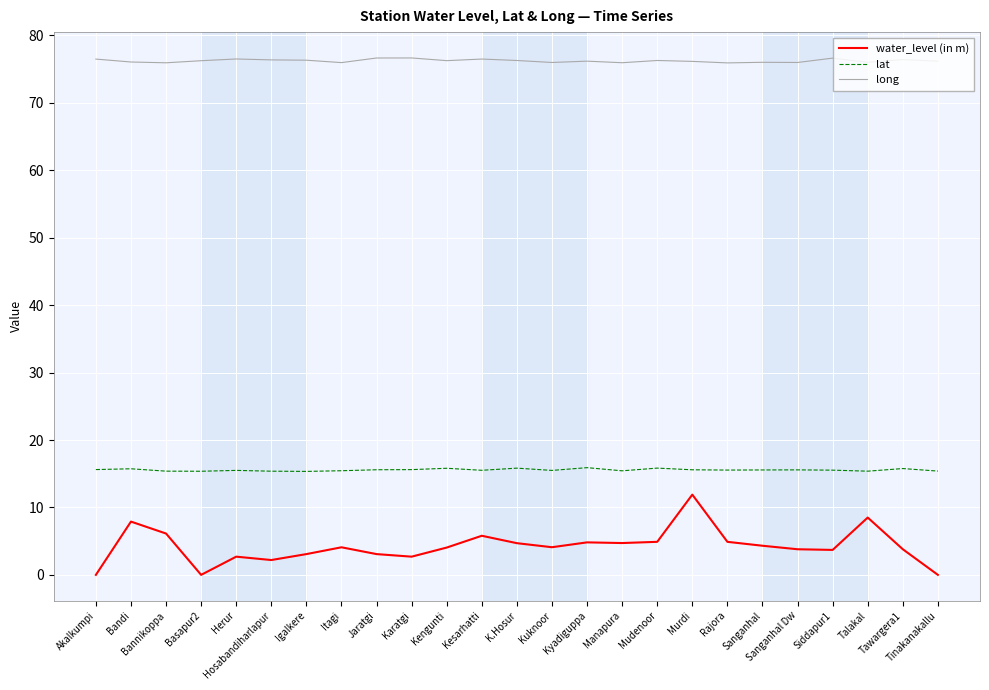

List the series in order of their overall mean, lowest first.

water_level (in m), lat, long